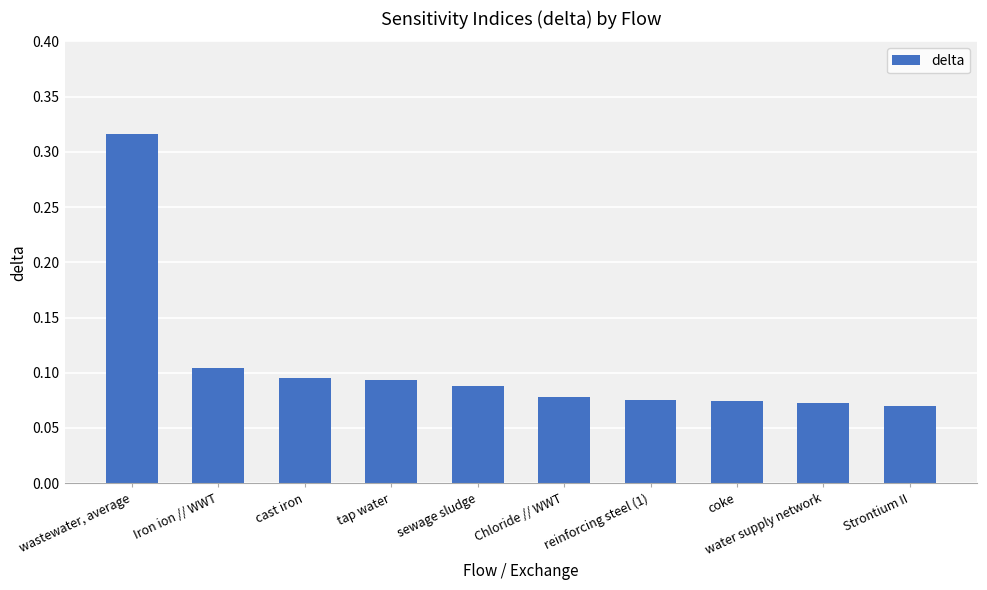

How many bars are there in total?

10